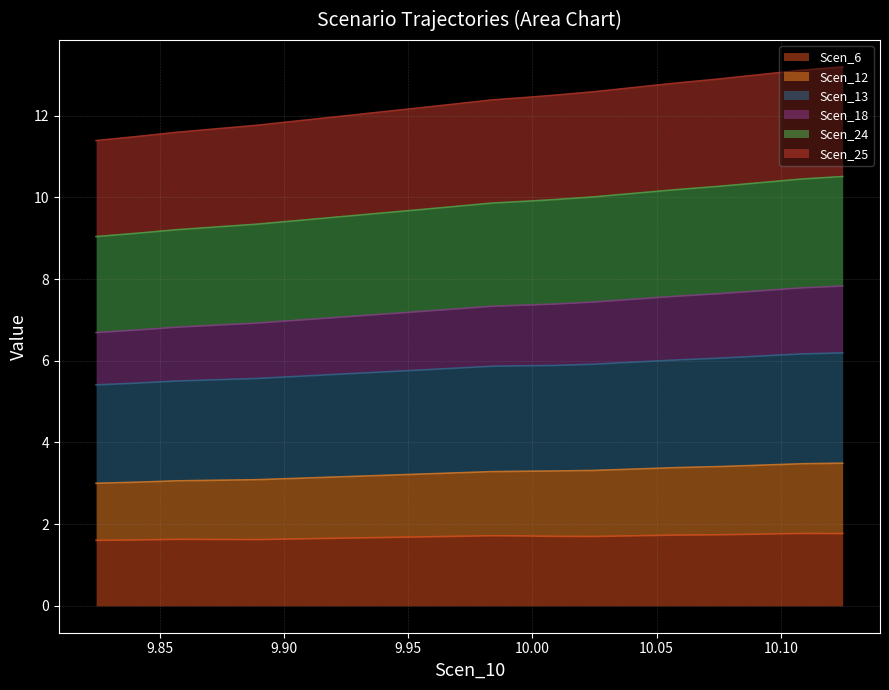

How many lines are shown in the chart?

6